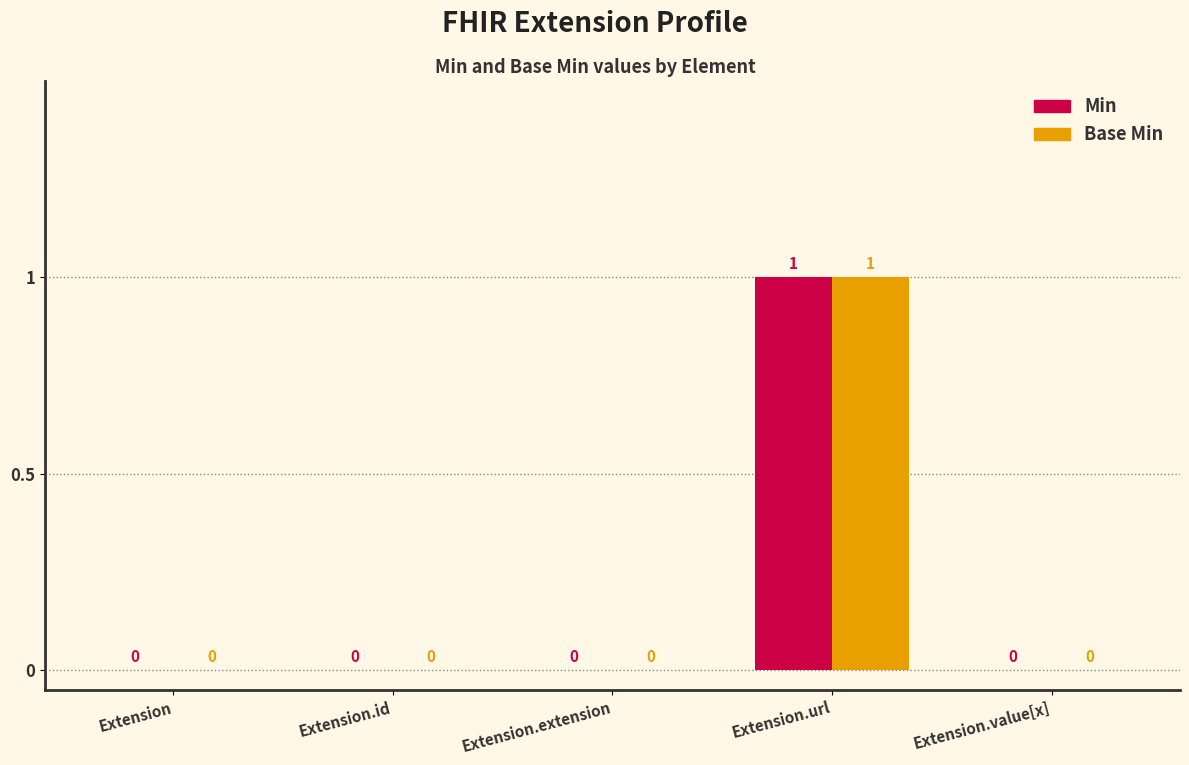

How many positive values does the Base Min series have?

1